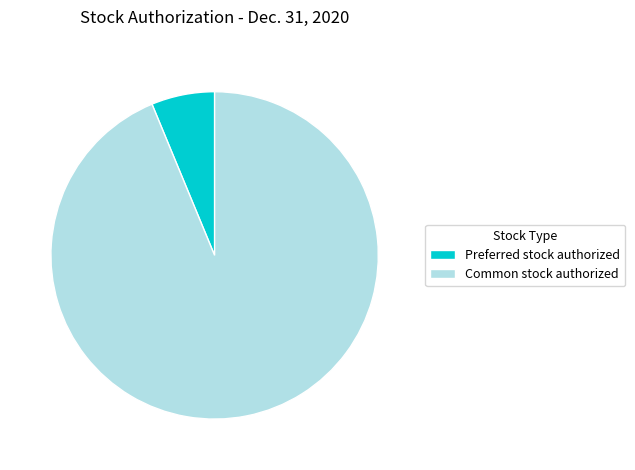

Is there any slice that represents more than half of the pie?

Yes